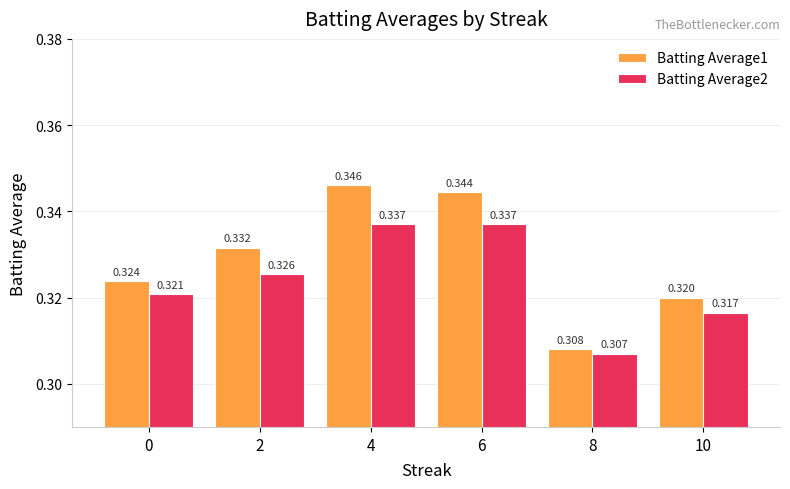

Which series has the largest total across all categories?

Batting Average1